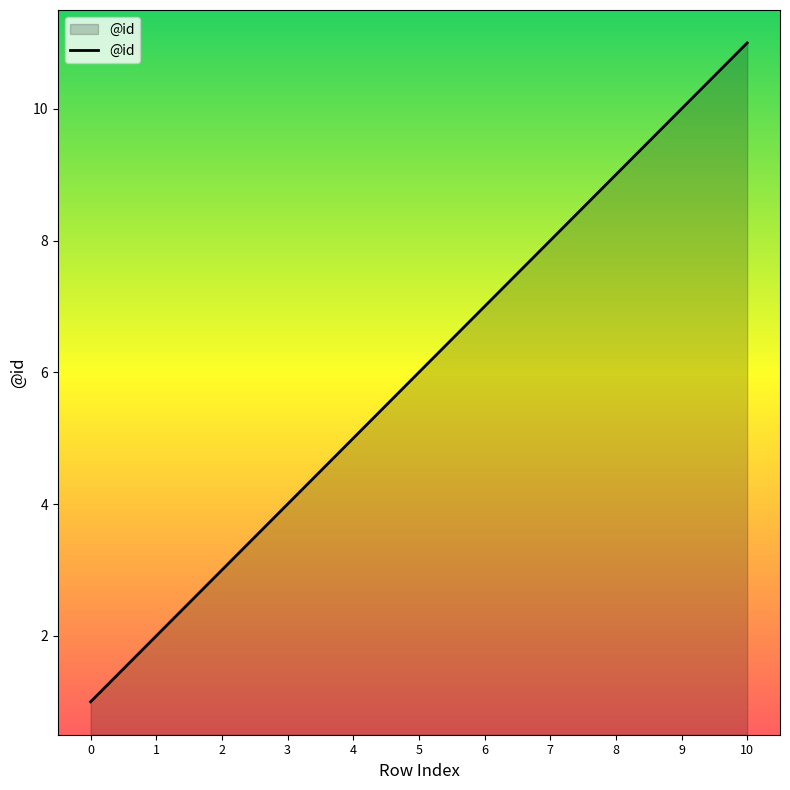

List the labels in order of value, smallest first.

0, 1, 2, 3, 4, 5, 6, 7, 8, 9, 10